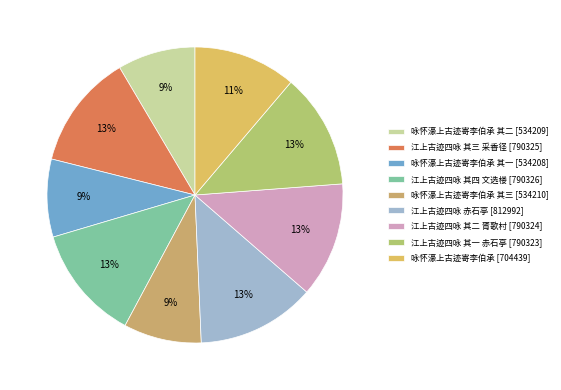

Which category has the biggest portion of the pie?

江上古迹四咏 赤石亭